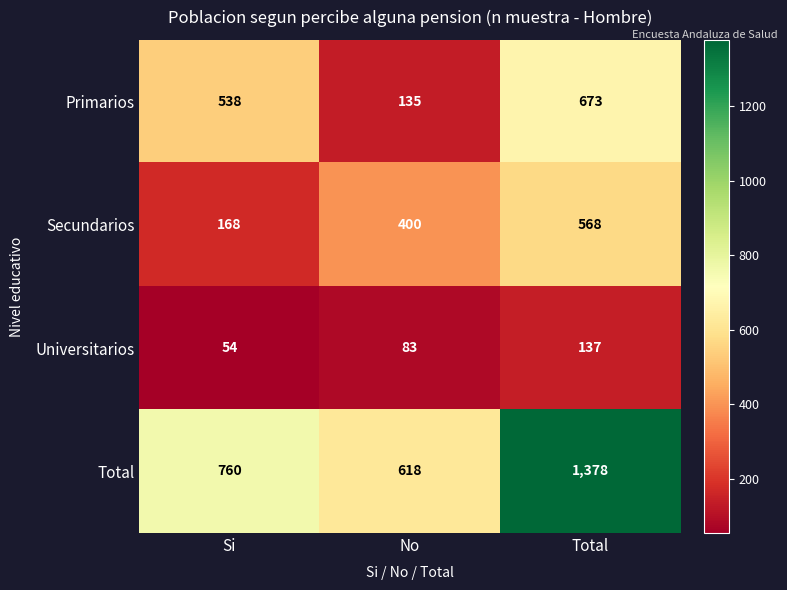

What is the difference between the Primarios values at Si and No?

403